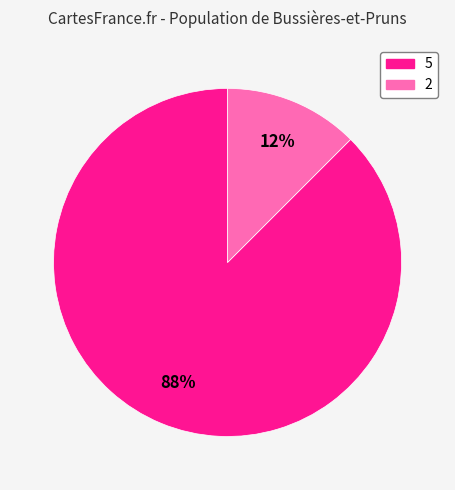

To the nearest percent, what is the average slice percentage?

50%